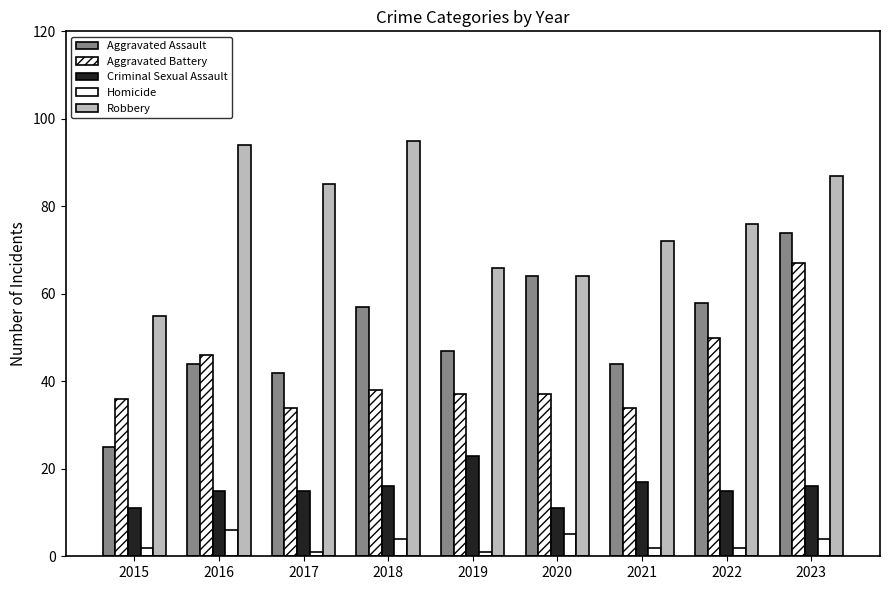

What is the total value across all series at 2023?

248